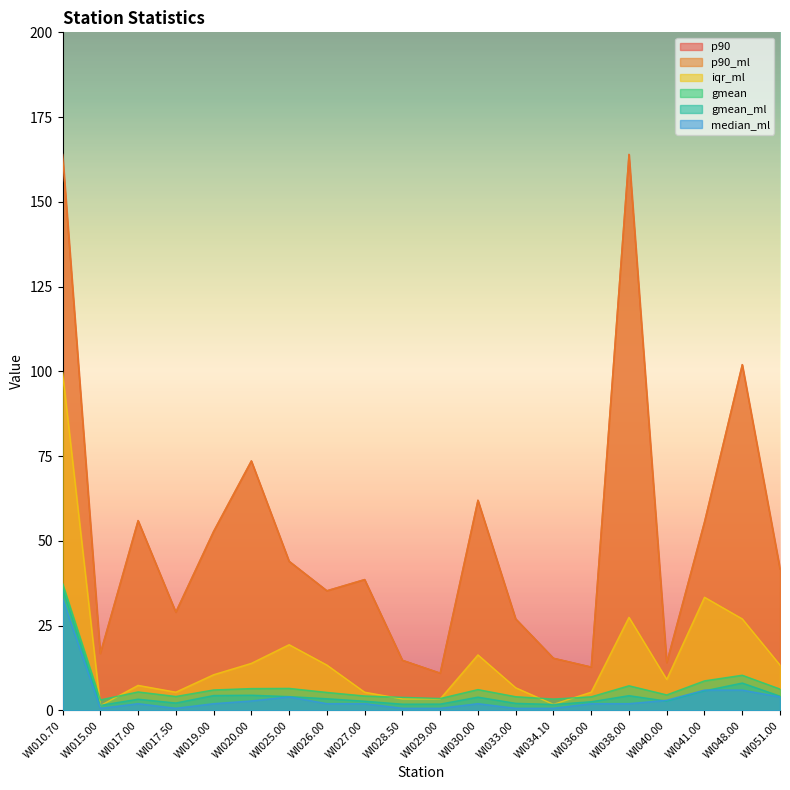

Is the value of iqr_ml at WI041.00 greater than the value of median_ml at WI051.00?

Yes